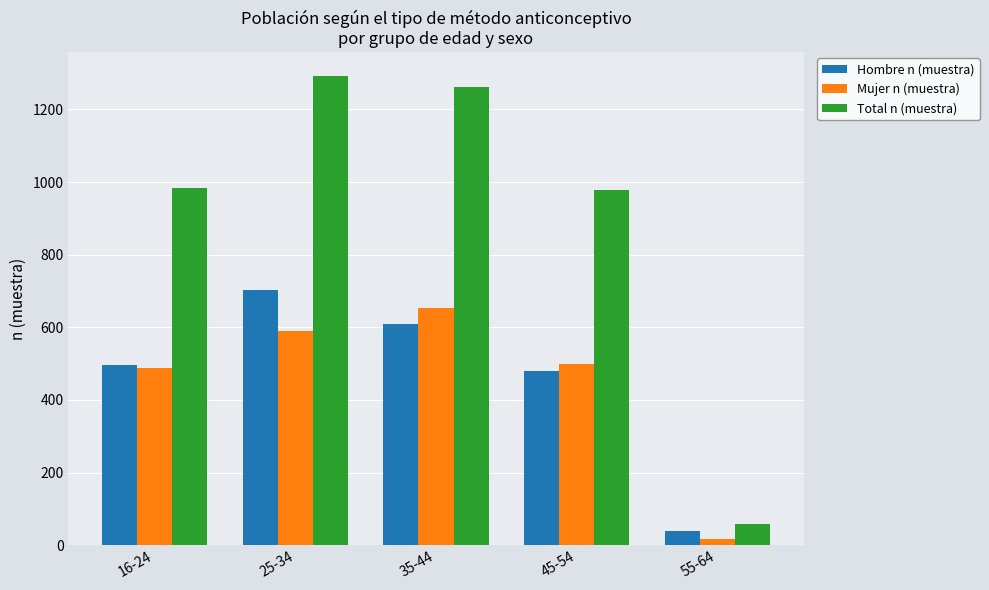

Which series has the widest spread of values?

Total n (muestra)